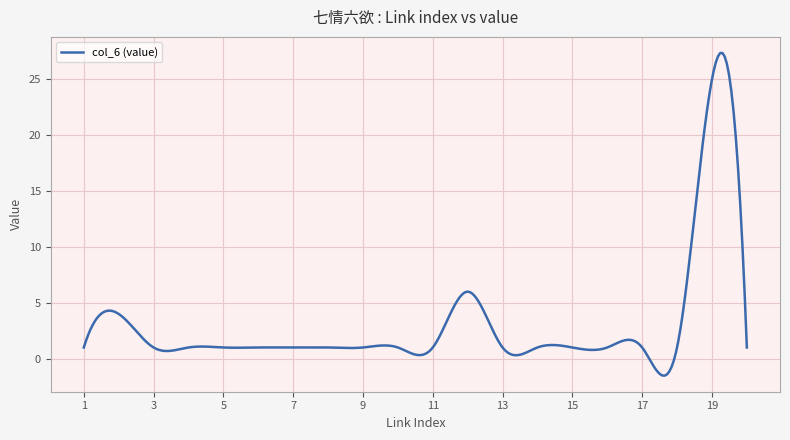

What is the difference between the maximum and minimum values?

24